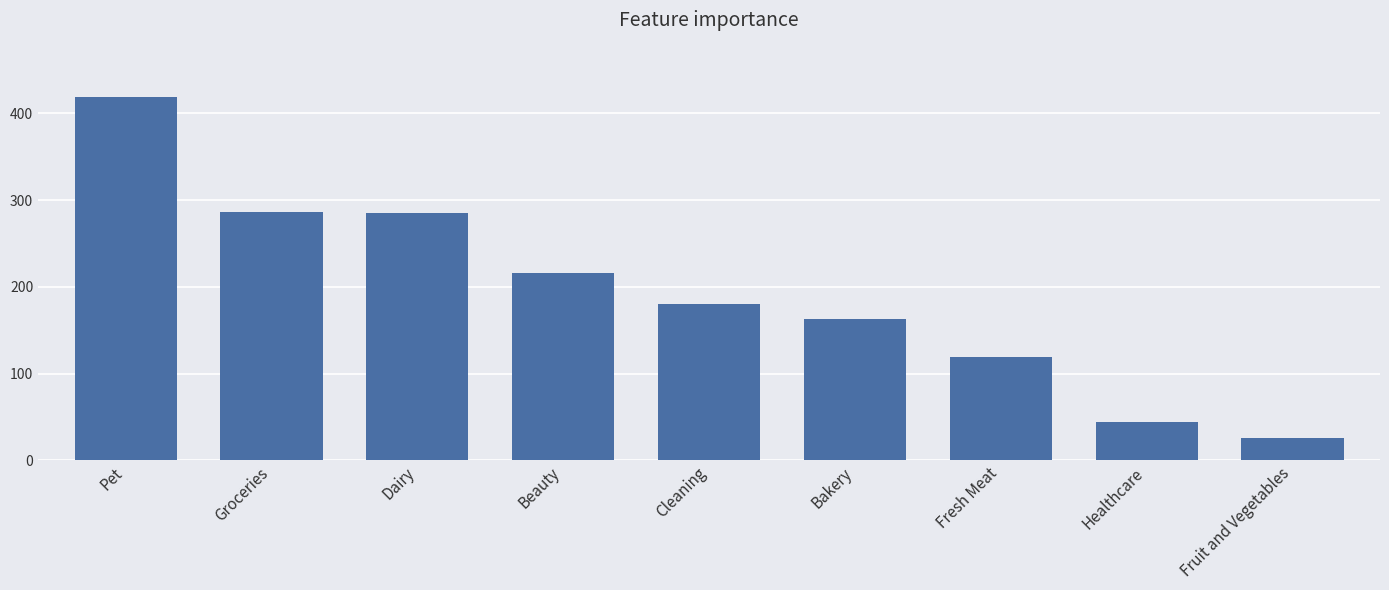

The value at Dairy is 285.1. True or false?

True